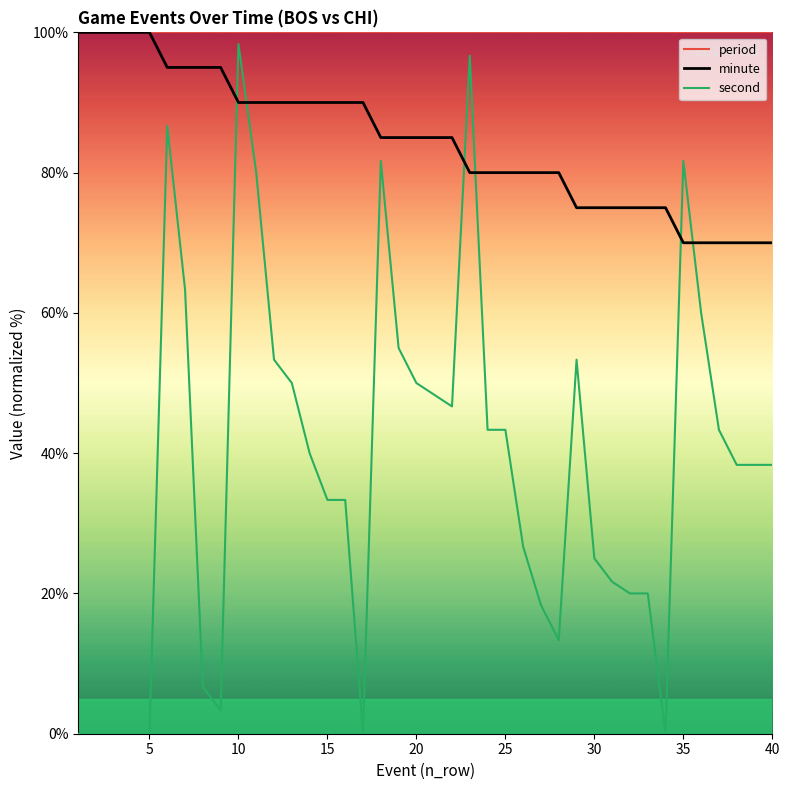

What are all the series names shown in the legend?

period, minute, second